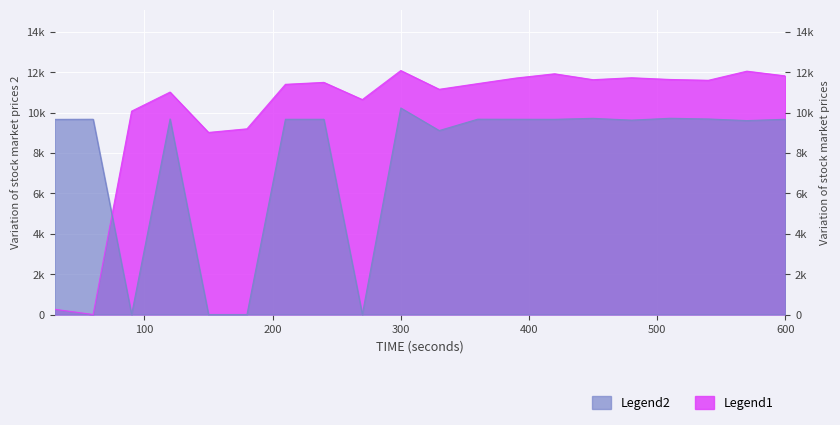

True or false: Total Energy has more than 1 interior local peaks.

True